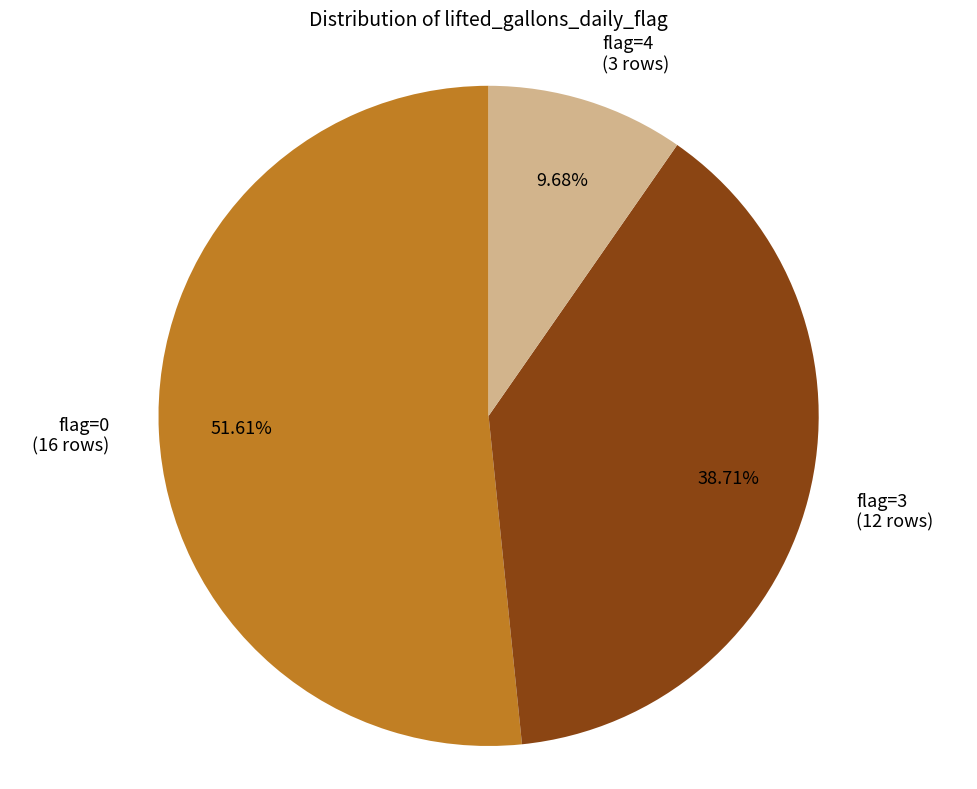

What is the ratio of the value at flag=4 (3 rows) to the value at flag=3 (12 rows)?

0.3